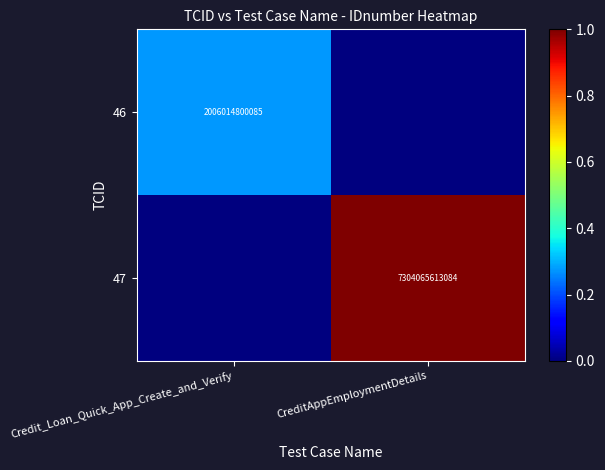

The value of 46 at Credit_Loan_Quick_App_Create_and_Verify is 0.5. True or false?

False